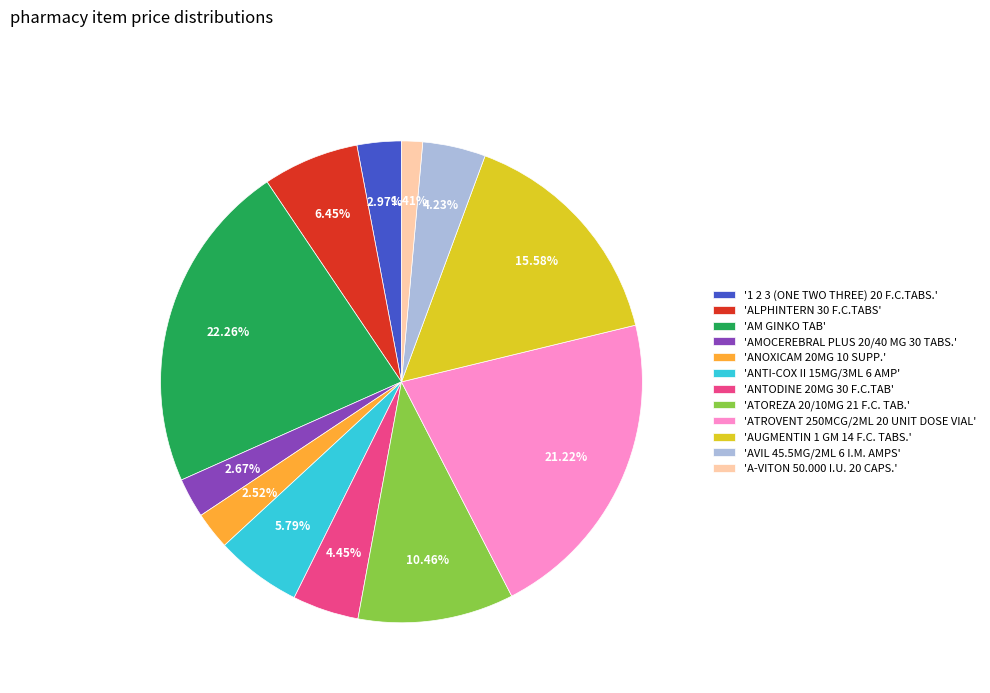

Count the number of slices in the pie.

12